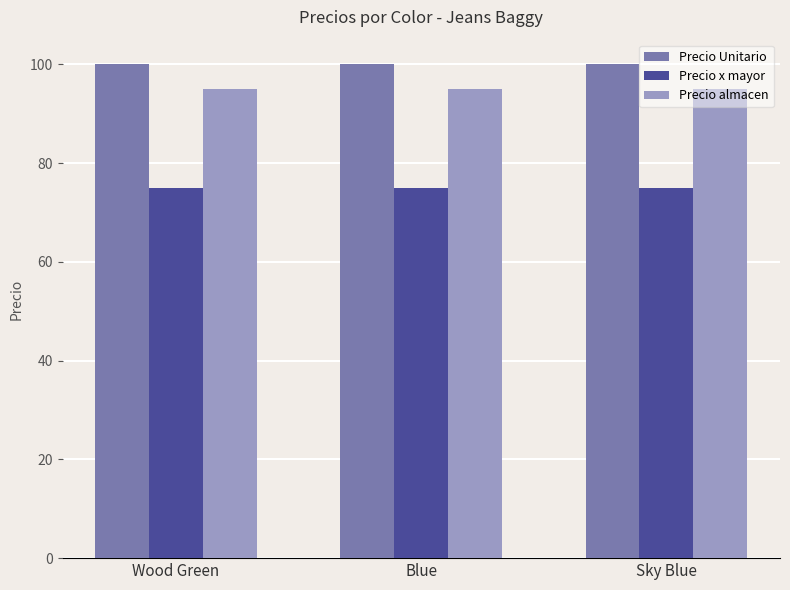

What is the value of the Precio x mayor bar at the 1st from the left?

75